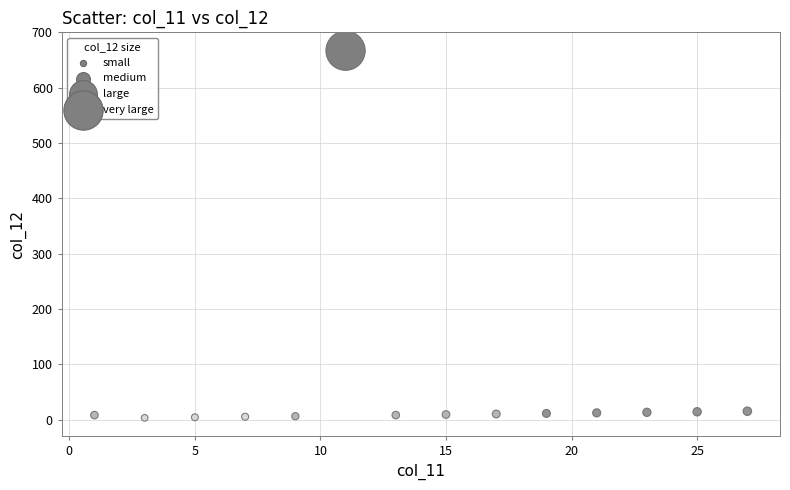

What is the range of Y values (max minus min)?

664